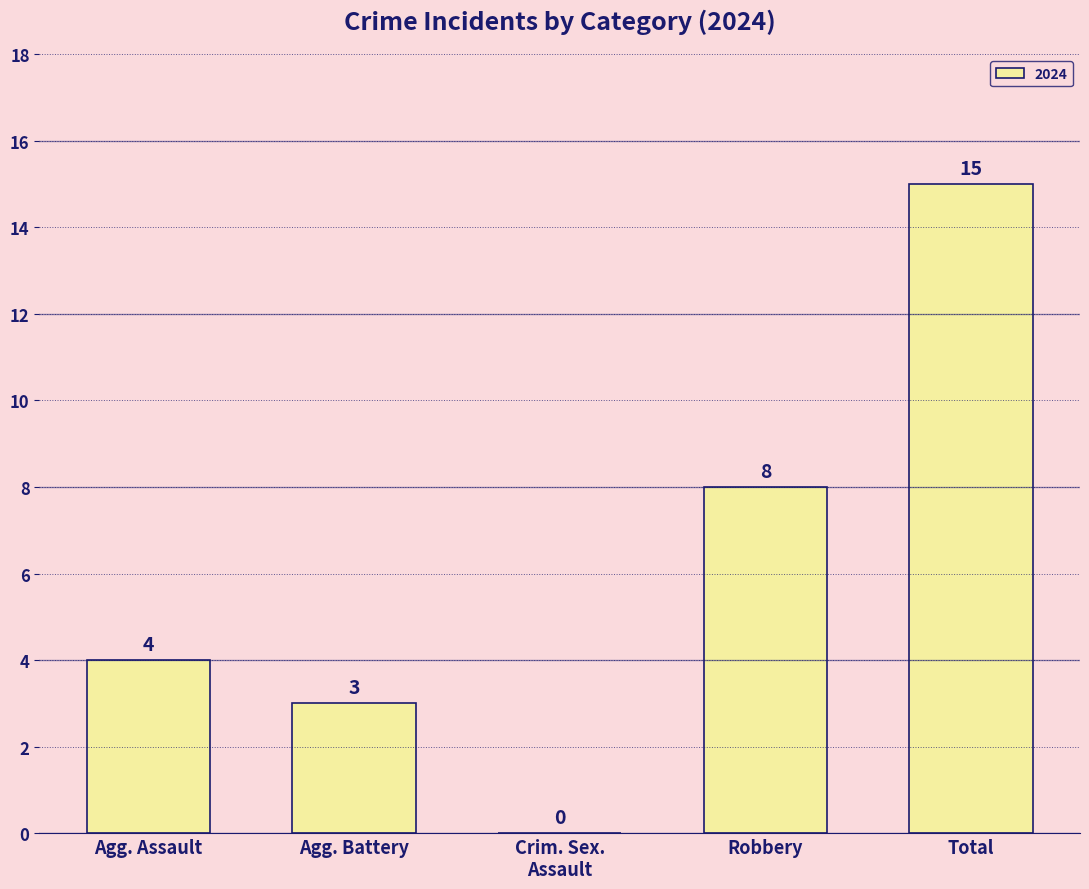

Is it true that the value at Agg. Assault is 4?

True